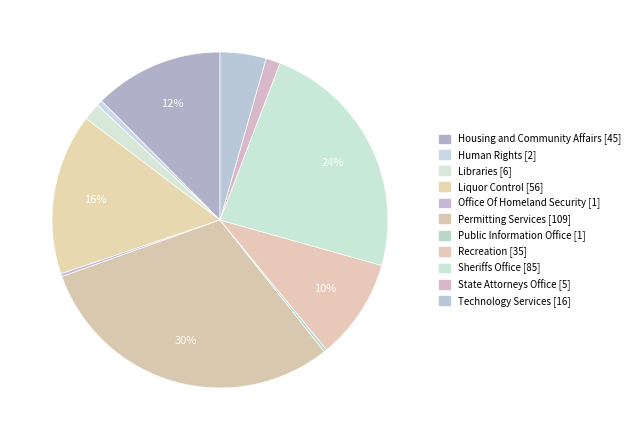

The Permitting Services slice represents 22% of the pie. True or false?

False